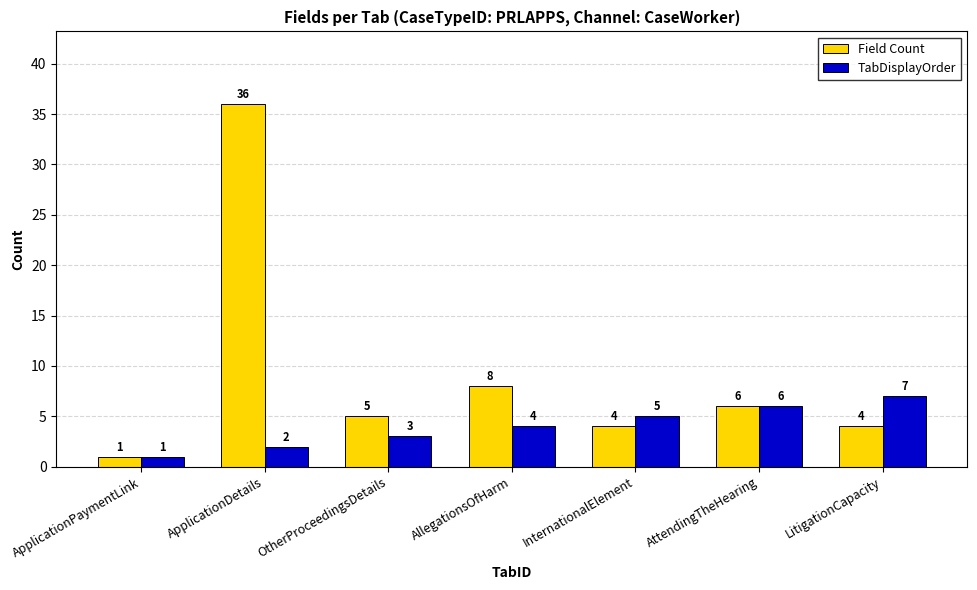

How many bars are there in total?

14